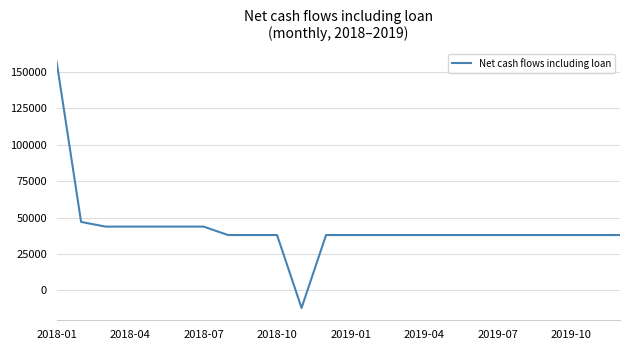

What is the smallest value displayed?

-12025.9